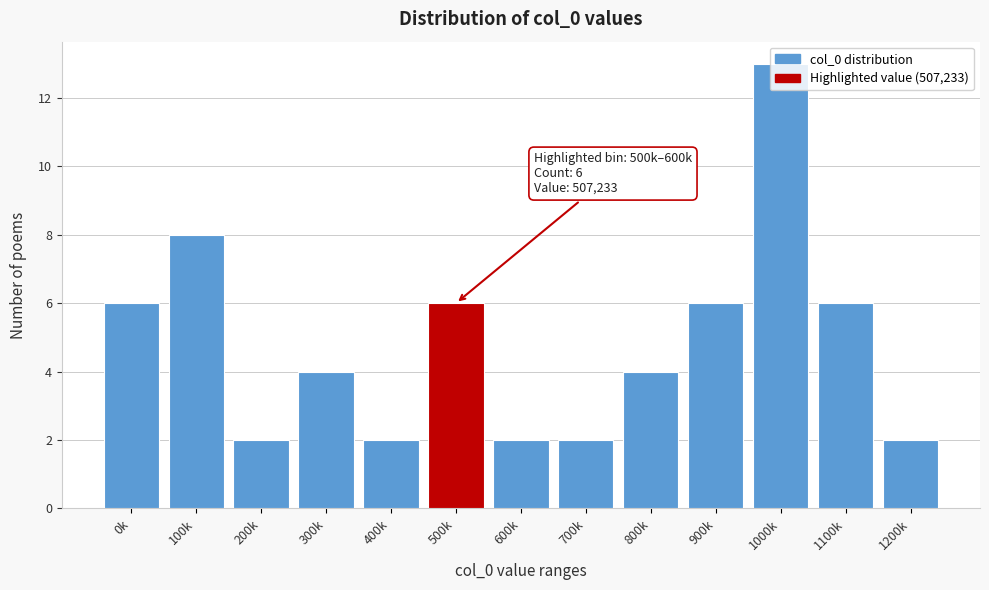

What is the ratio of the value at 100k to the value at 700k?

4.0